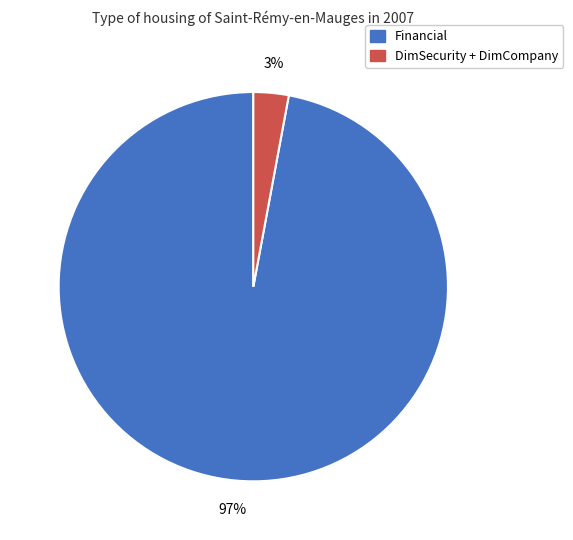

True or false: DimSecurity + DimCompany accounts for 14% of the total.

False